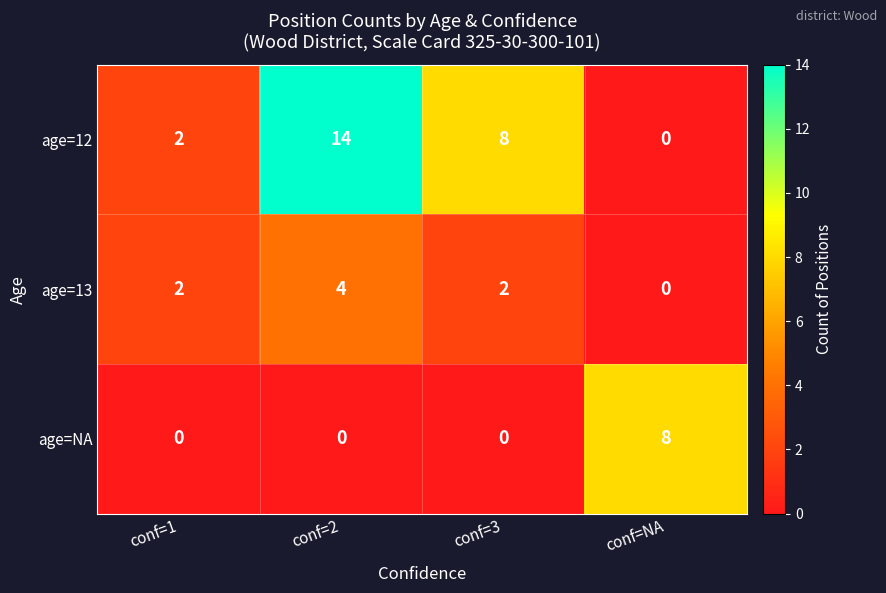

Reading right to left, transcribe all the data shown in this chart.

age=12: conf=NA=0	conf=3=8	conf=2=14	conf=1=2
age=13: conf=NA=0	conf=3=2	conf=2=4	conf=1=2
age=NA: conf=NA=8	conf=3=0	conf=2=0	conf=1=0